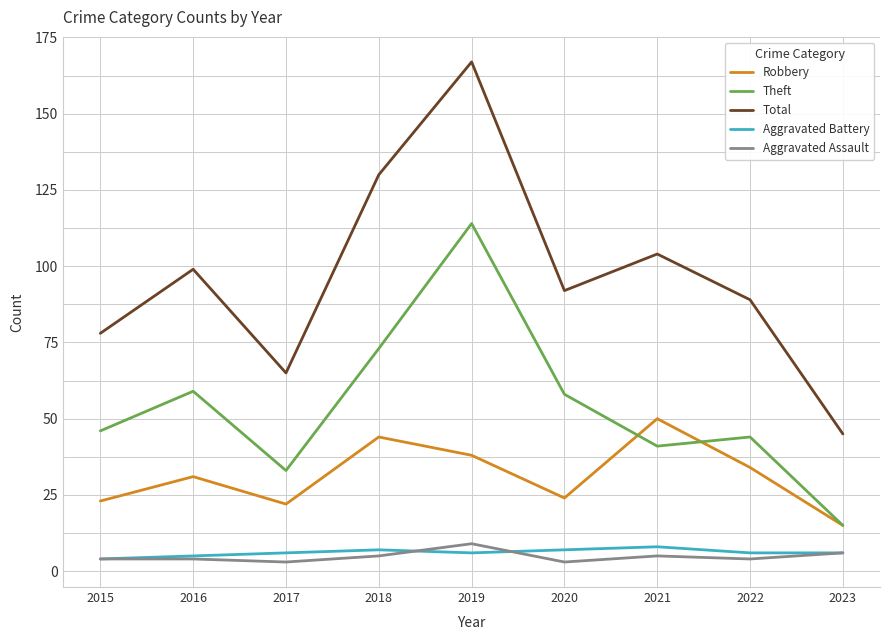

True or false: Theft and Total intersect in this chart.

False